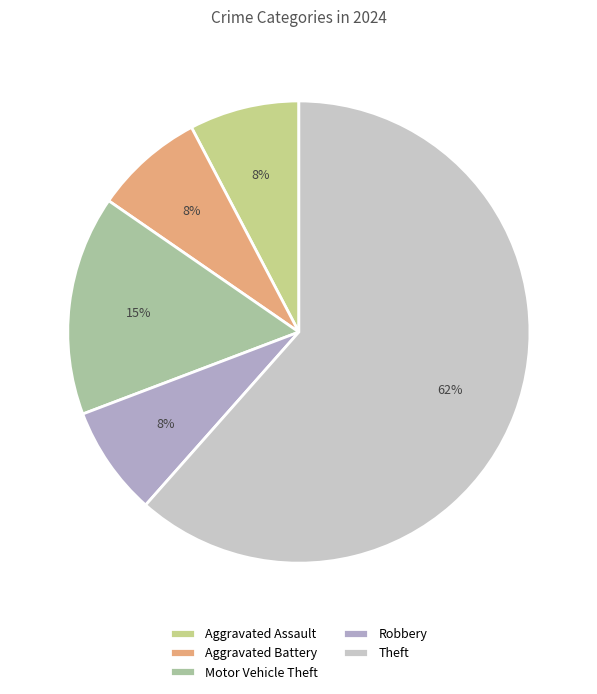

Count the number of slices in the pie.

5